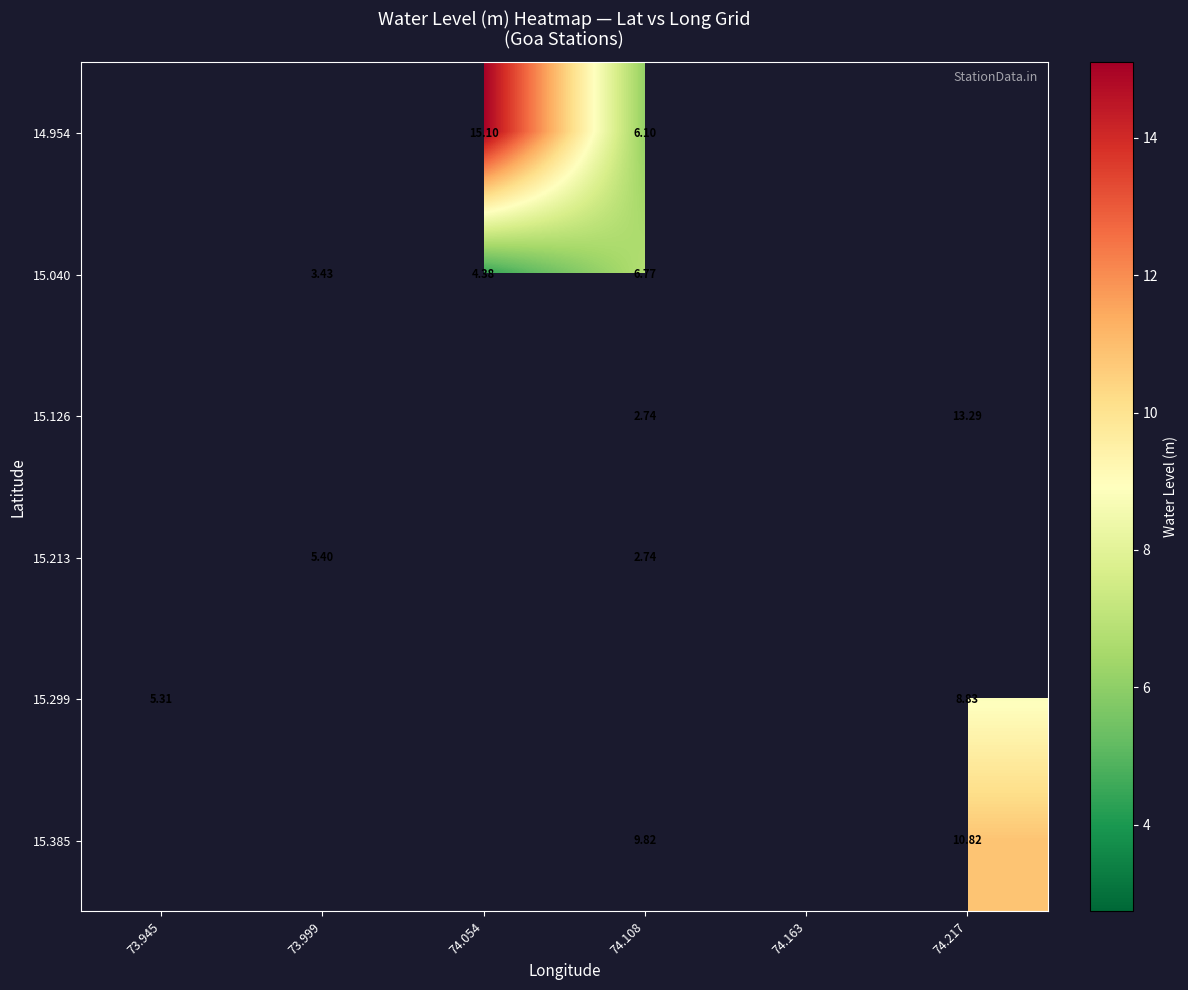

Where is 15.299 nearest to the value 7?

73.945